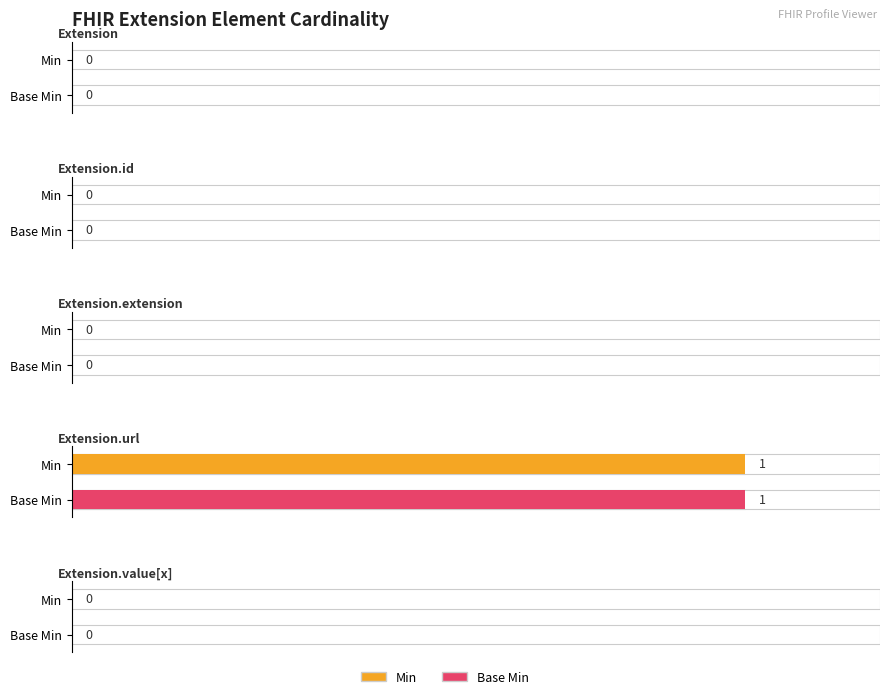

At which label does Base Min reach its minimum?

Extension